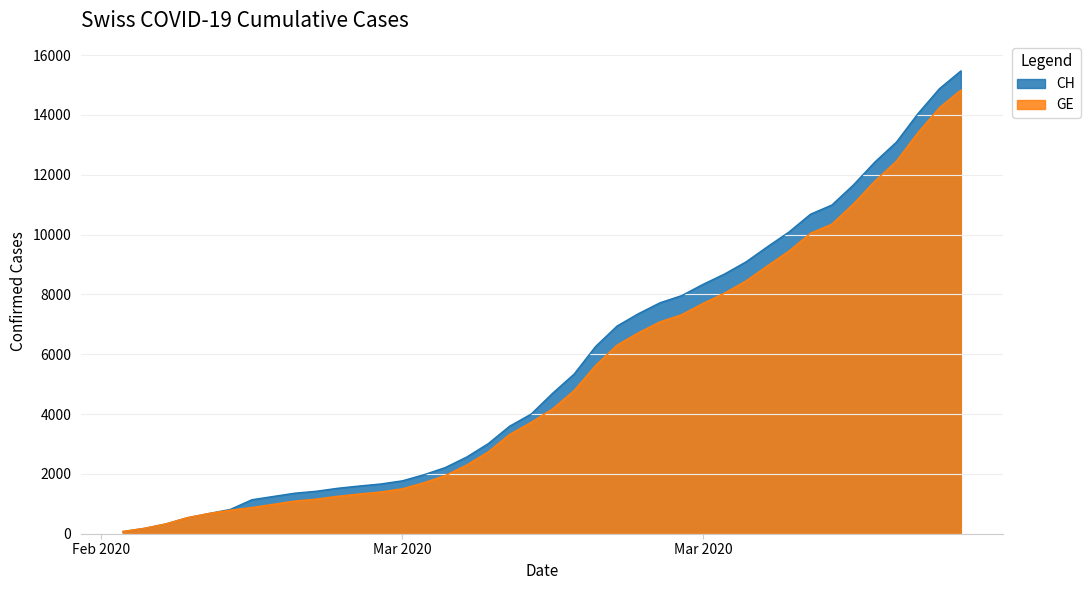

The GE series shows 266 at 2020-02-26. True or false?

False